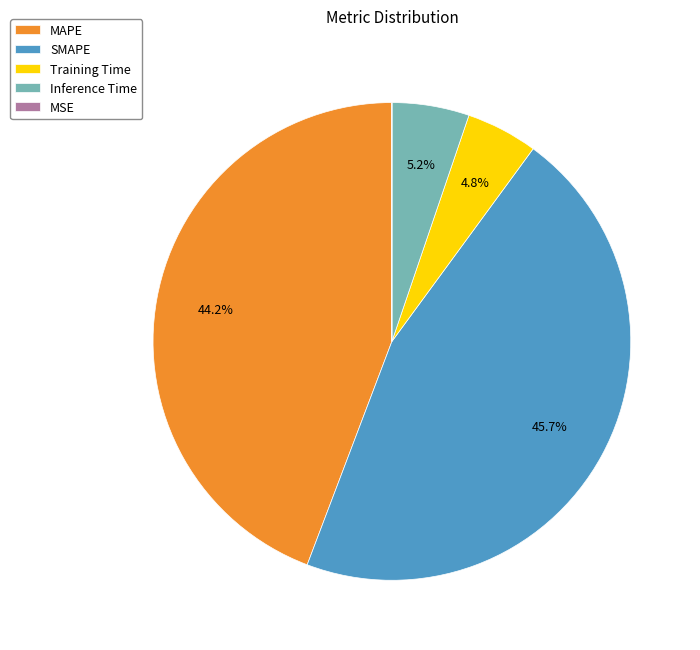

How much of the chart is everything except SMAPE?

54.3%